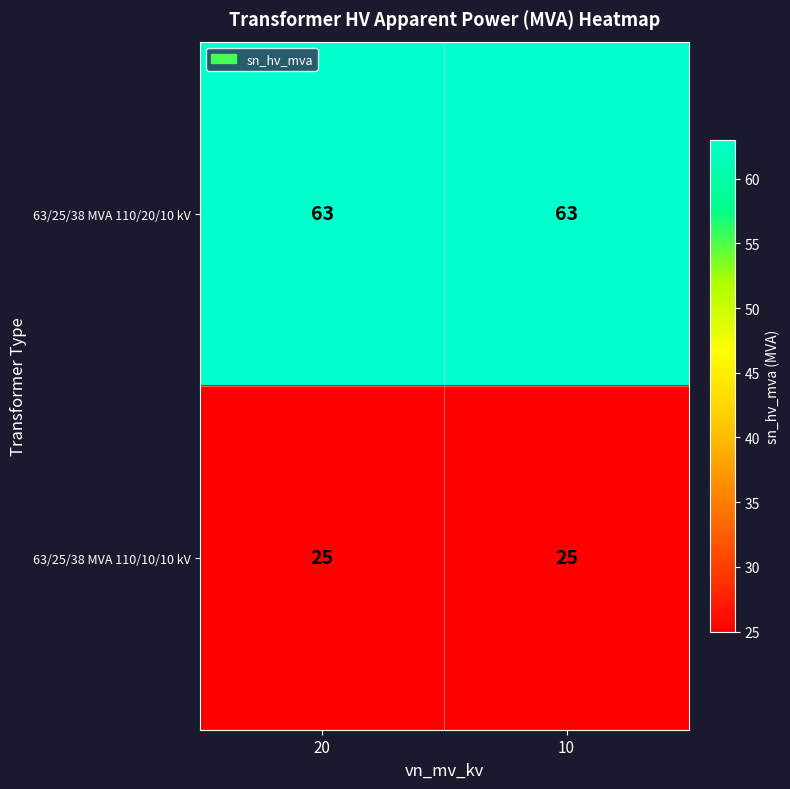

At how many categories does at least one series exceed 55?

2